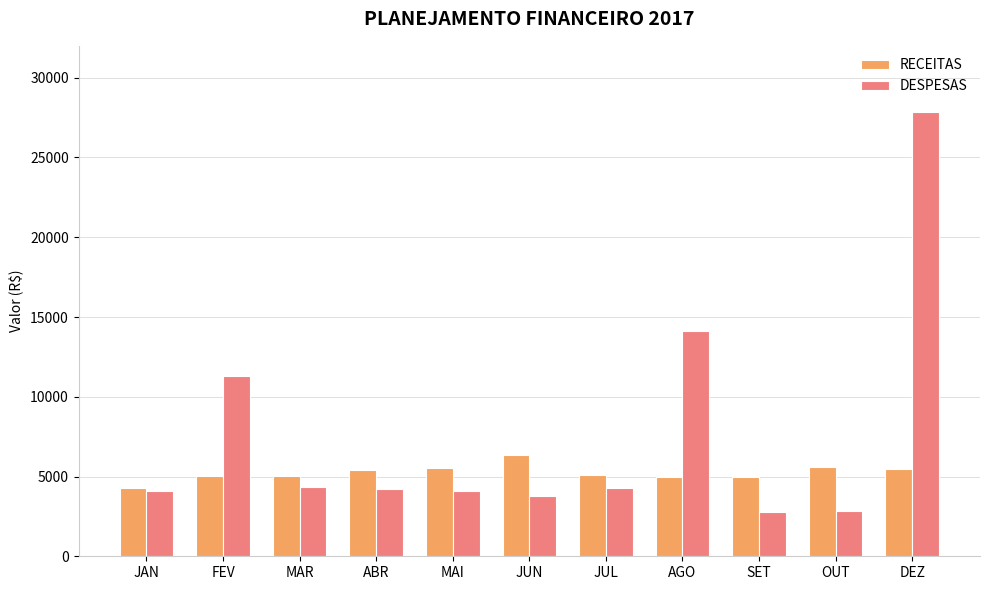

How many bars are there in each group?

2